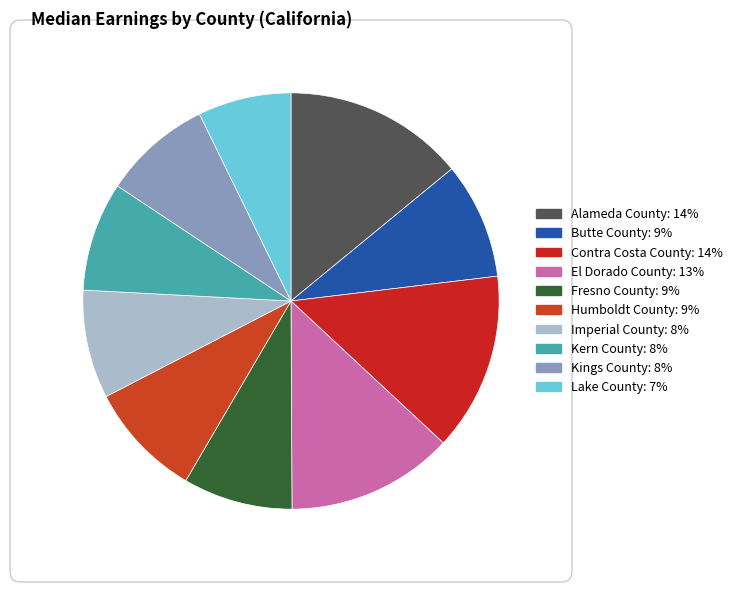

Is the sum of Contra Costa County and Kings County greater than half?

No